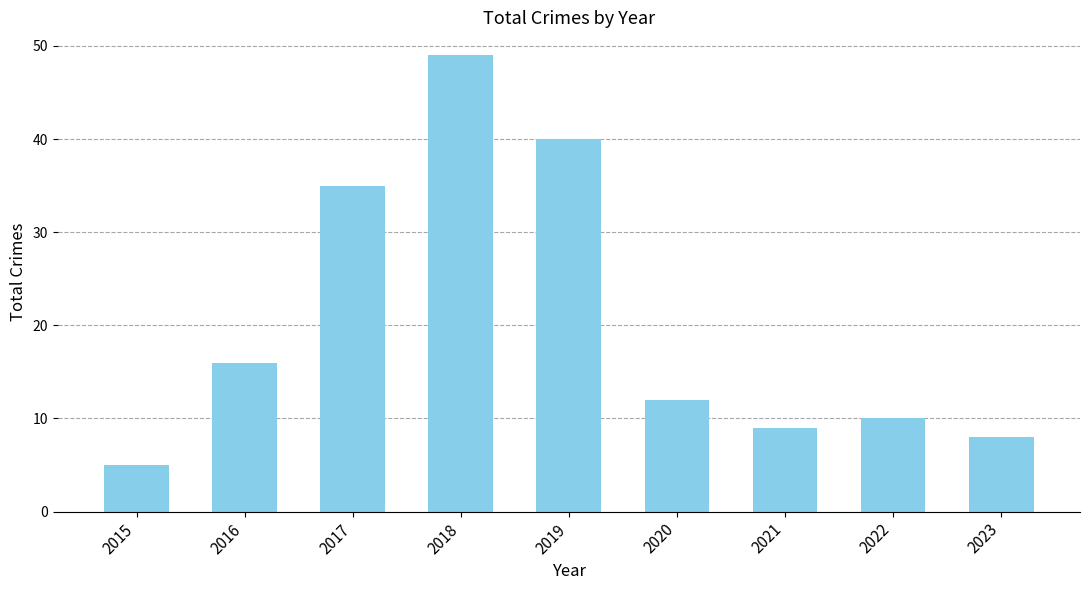

Reading right to left, extract all data points from this chart.

8	10	9	12	40	49	35	16	5